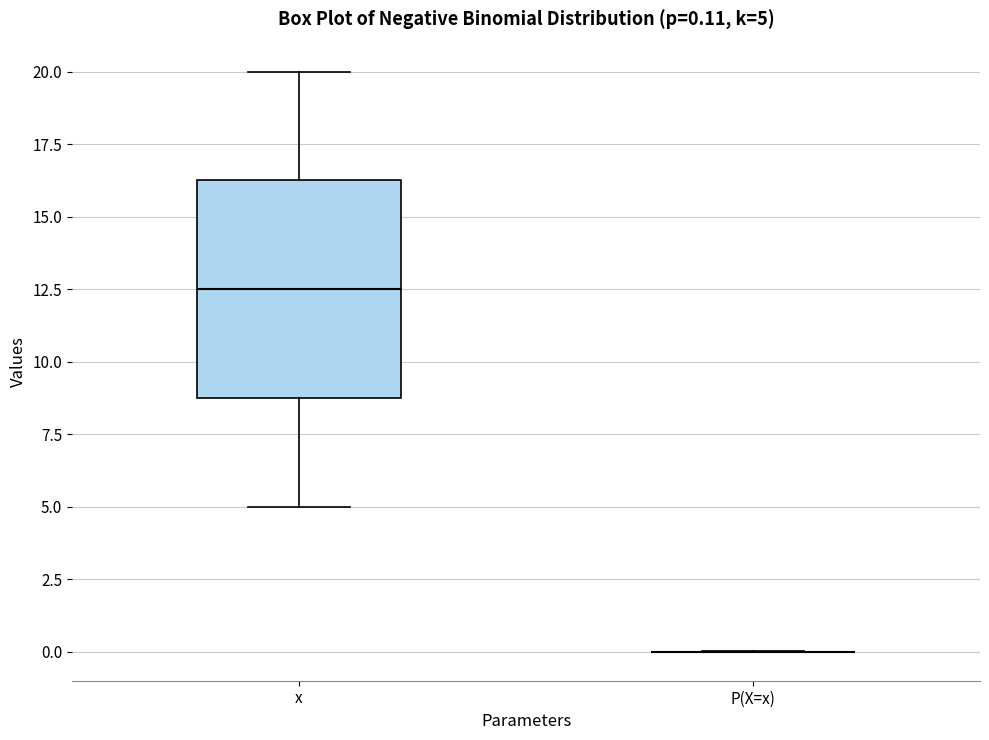

Which box is the tallest, from its lower edge to its upper edge?

x